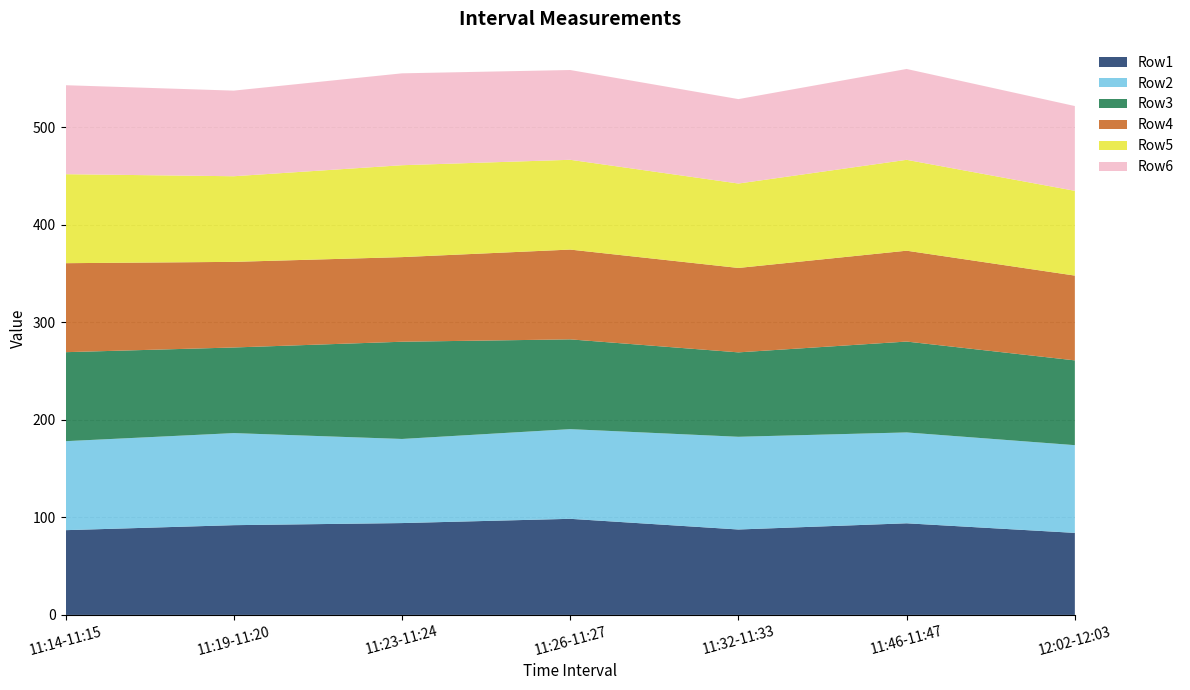

Reading left to right, what are all the values shown in this chart?

Row1: 86.9	92.0	94.2	98.5	87.6	94.0	84.1
Row2: 91.2	94.4	86.2	92.0	95.1	93.2	90.0
Row3: 91.2	87.8	99.7	92.1	86.6	93.2	86.9
Row4: 91.2	87.8	86.8	92.1	86.6	93.2	86.9
Row5: 91.2	87.8	94.2	92.1	86.6	93.2	86.9
Row6: 91.2	87.8	94.2	92.1	86.6	93.2	86.9